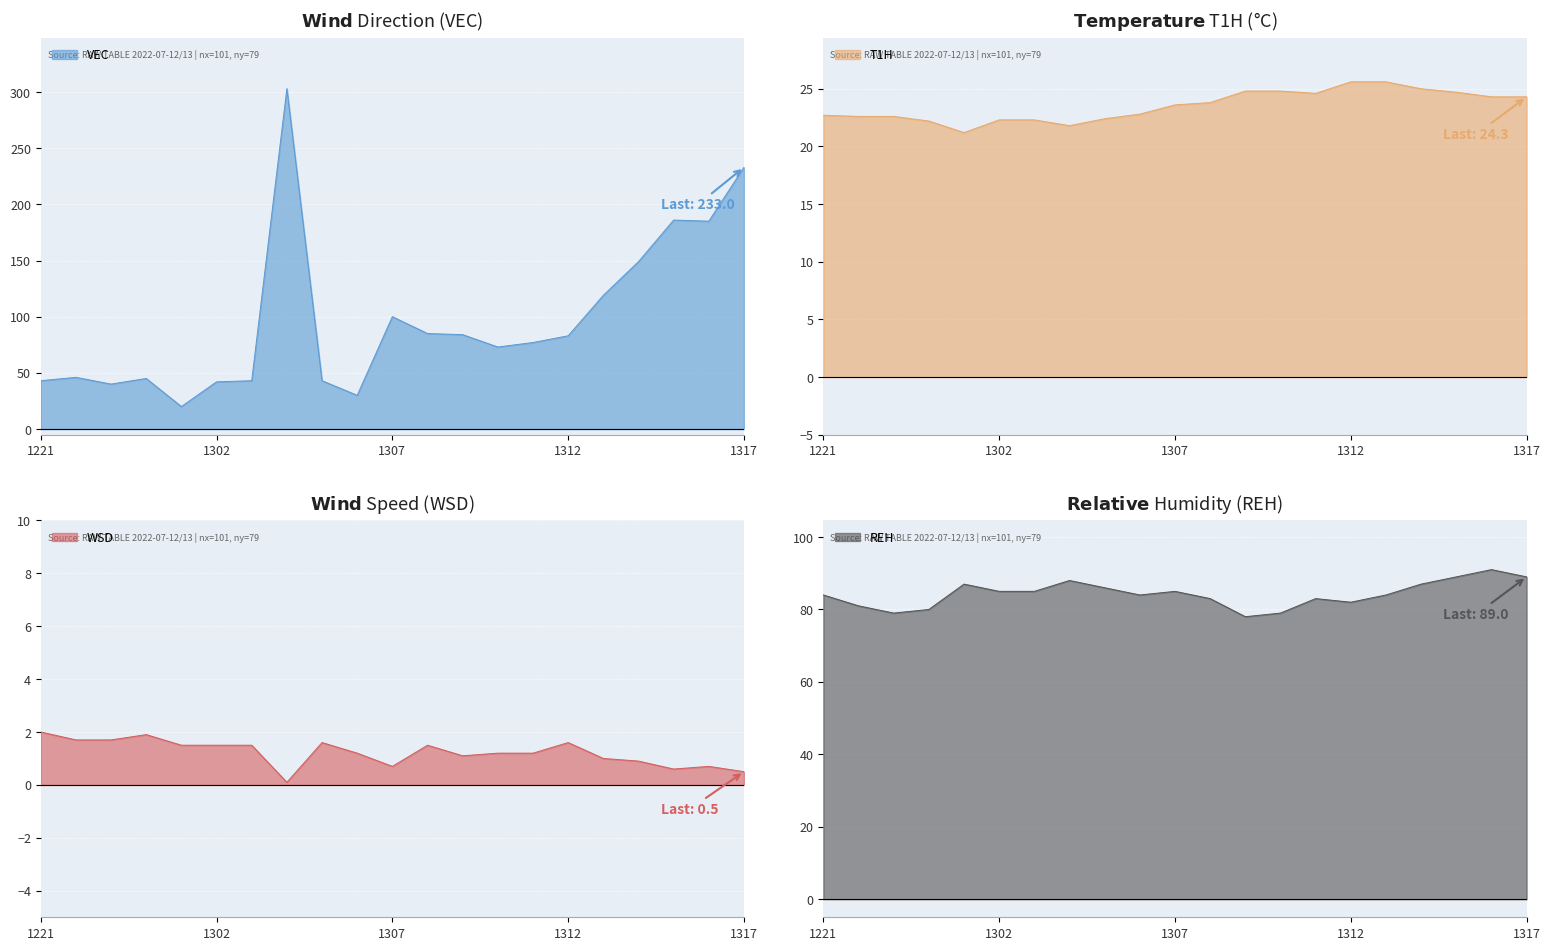

Is the value of REH at 2022071303 greater than the value of T1H at 2022071222?

Yes